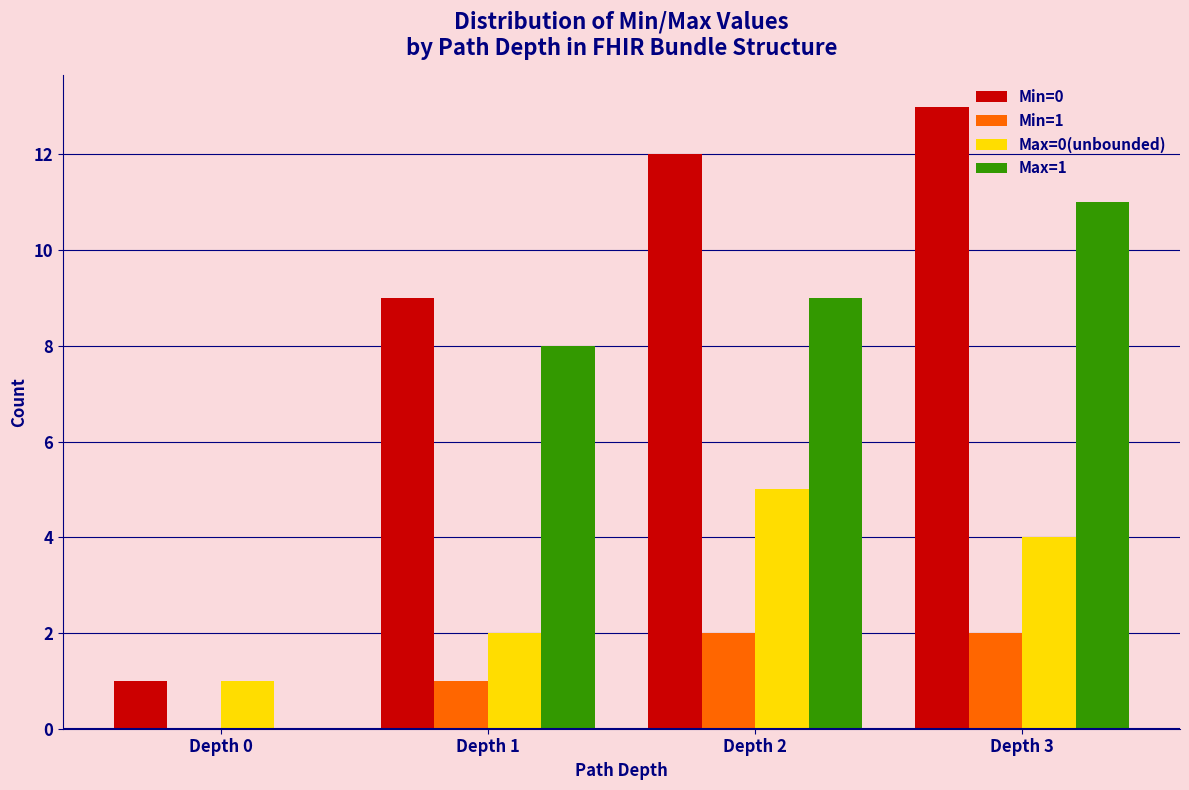

What is the maximum value shown in the chart?

13